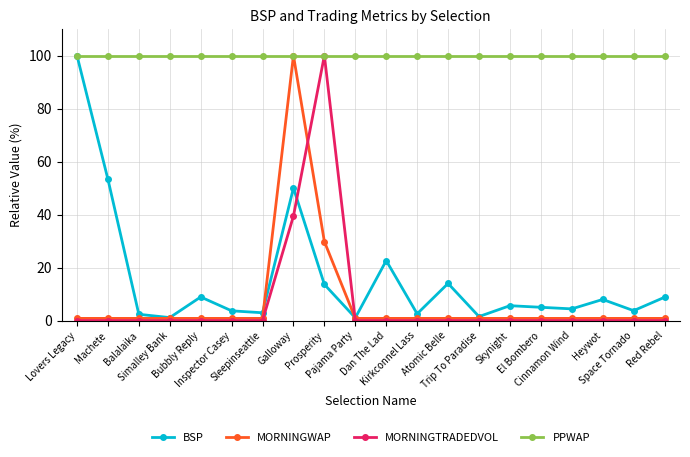

True or false: MORNINGTRADEDVOL has a value of 0.0 at Heywot.

True